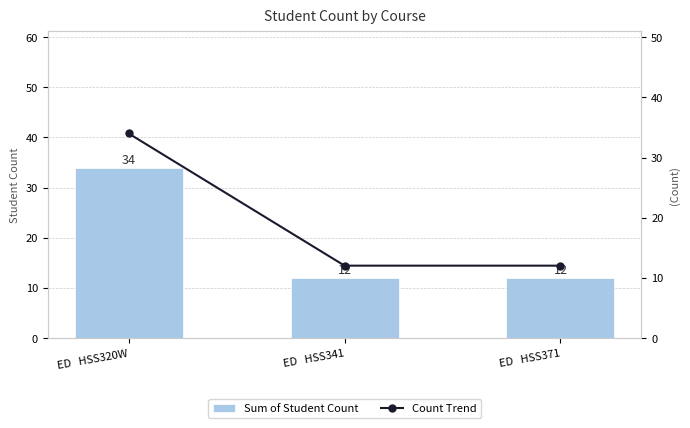

Reading left to right, transcribe all the data shown in this chart.

Sum of Student Count: ED   HSS320W=34	ED   HSS341=12	ED   HSS371=12
Count Trend: ED   HSS320W=34	ED   HSS341=12	ED   HSS371=12